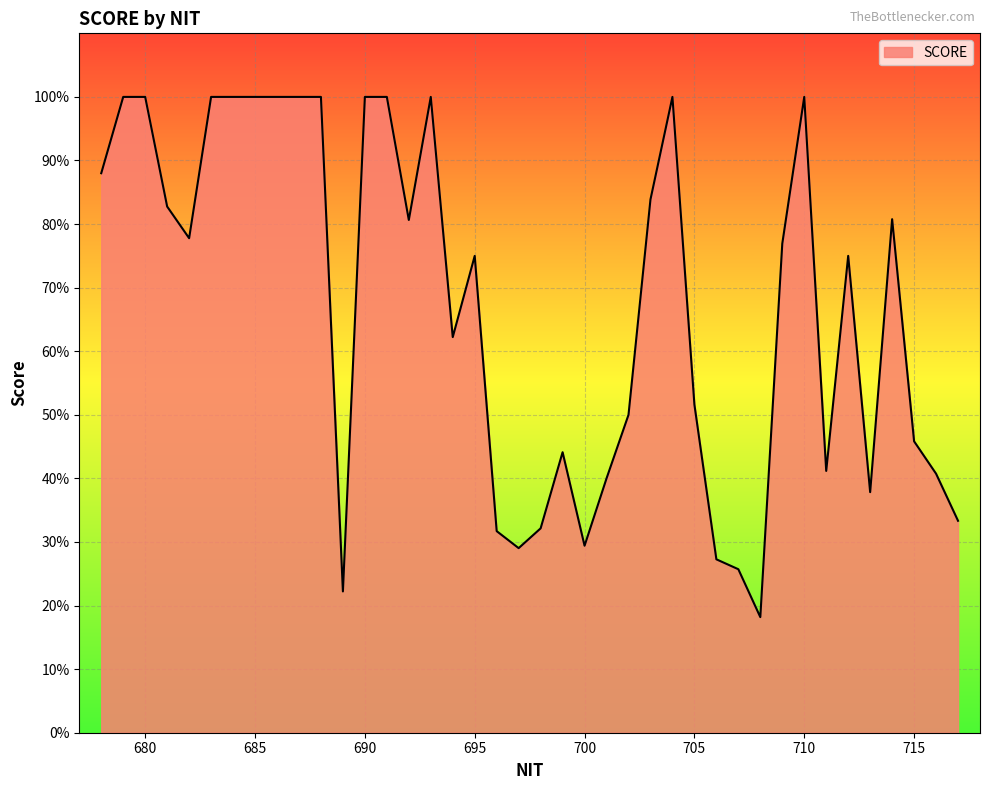

What is the maximum value shown in the chart?

100.0